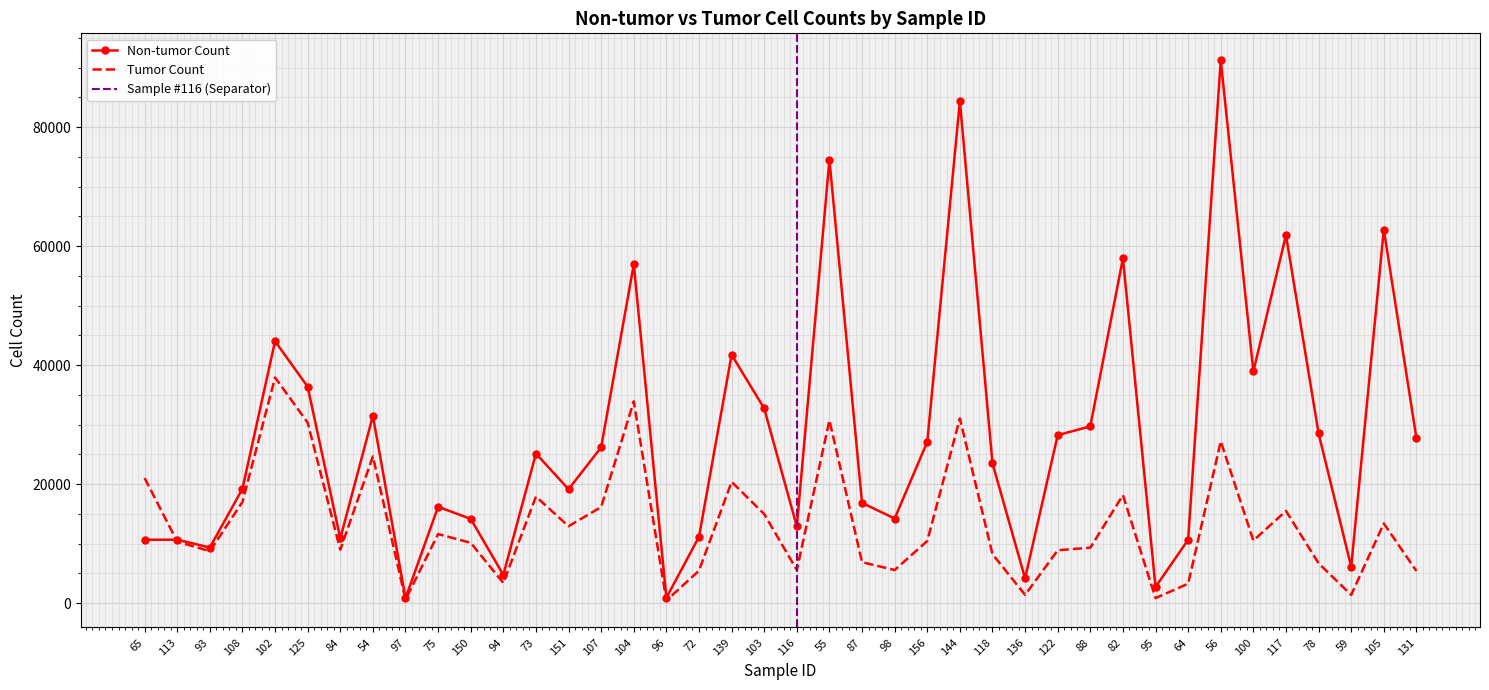

Between which two adjacent categories do tumor and non-tumor first intersect?

65 and 113